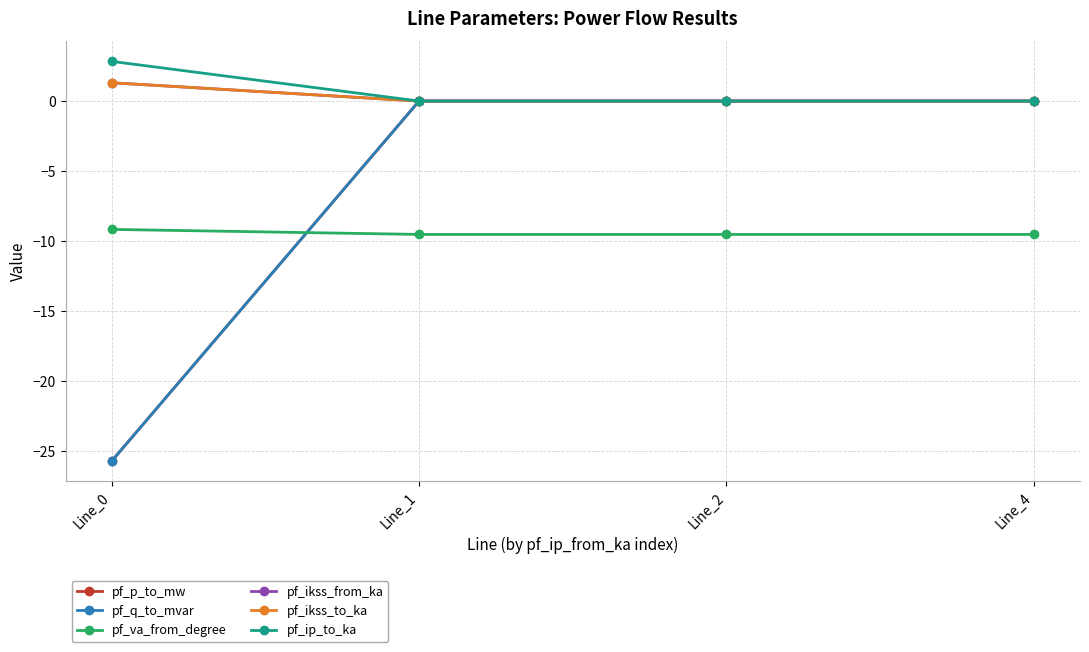

How many lines are shown in the chart?

6